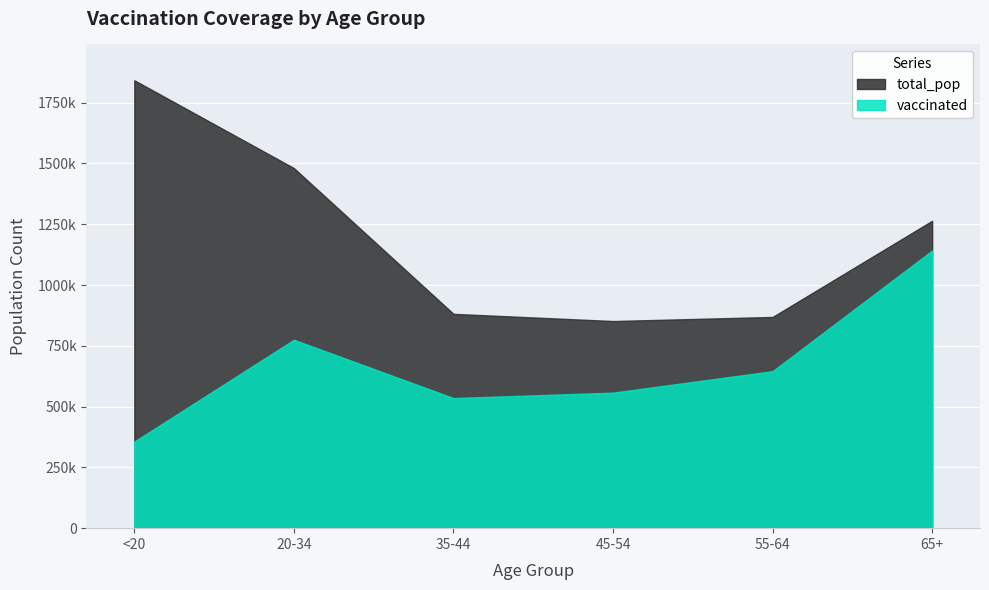

What position from the left is 65+?

6